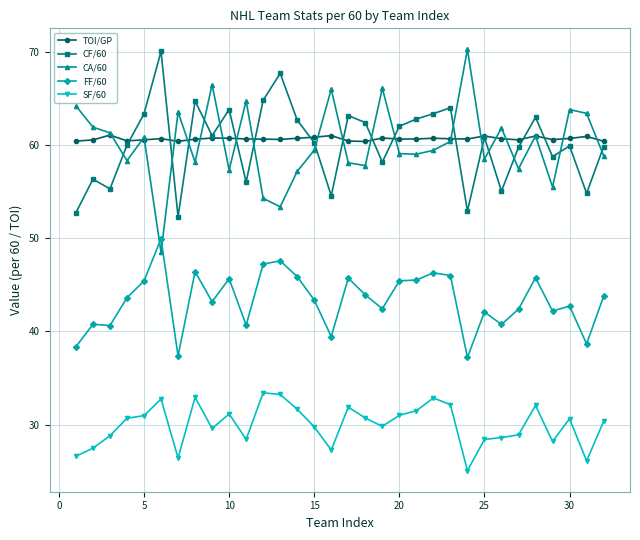

What is the maximum value for TOI/GP?

61.0